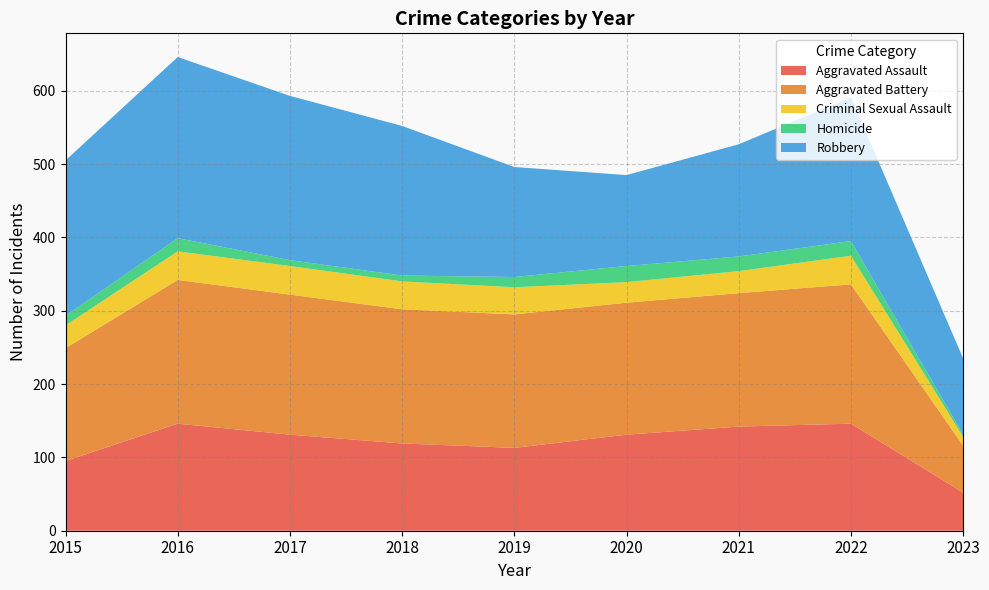

Reading left to right, extract all data points from this chart.

Aggravated Assault: 95	146	131	119	113	131	142	146	52
Aggravated Battery: 154	196	191	183	182	180	182	190	64
Criminal Sexual Assault: 31	39	39	38	37	28	30	39	12
Homicide: 13	18	8	8	14	22	20	20	3
Robbery: 212	247	224	204	150	124	153	196	104